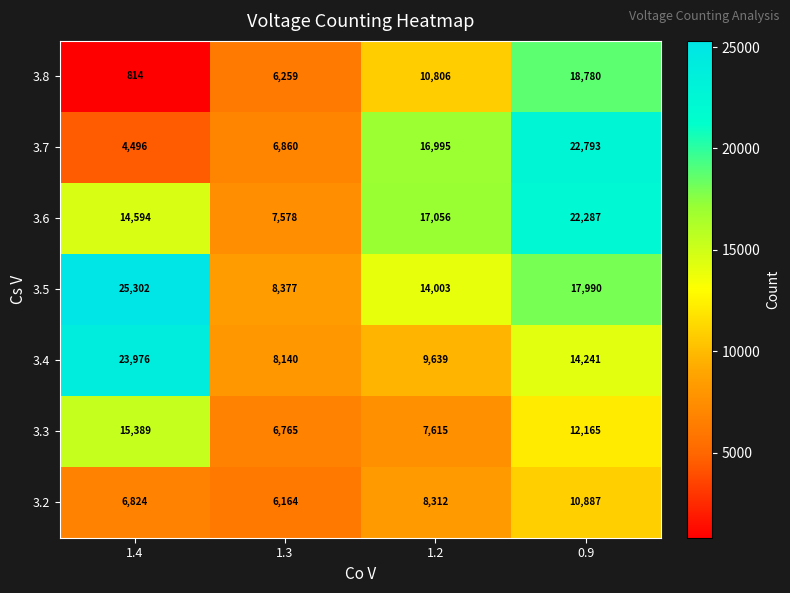

Count the number of data series in this chart.

7